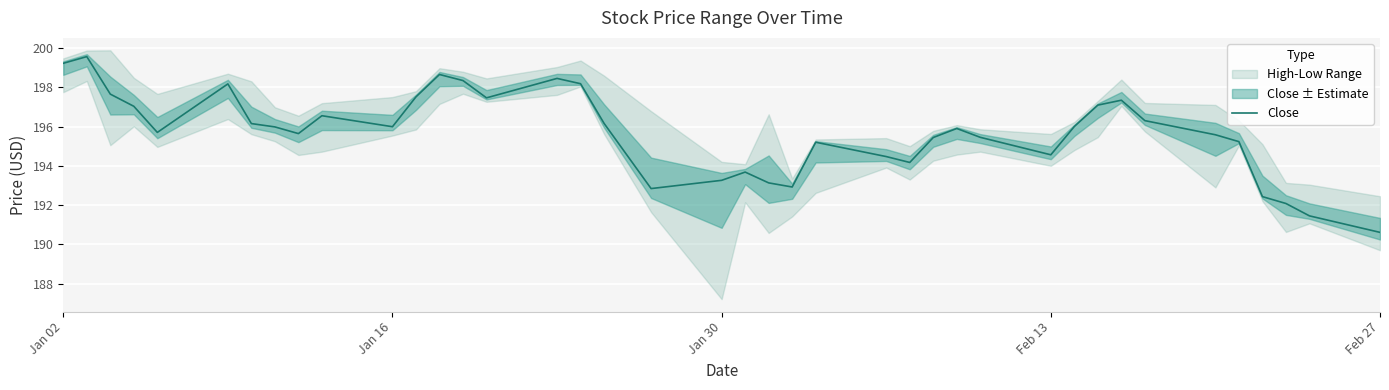

Reading left to right, transcribe all the data shown in this chart.

199.2	199.6	197.6	197.0	195.7	198.2	196.1	196.0	195.6	196.6	196.0	197.5	198.6	198.3	197.5	198.4	198.2	196.2	192.8	193.3	193.7	193.1	192.9	195.2	194.5	194.2	195.4	195.9	195.4	194.6	196.0	197.1	197.3	196.3	195.6	195.2	192.4	192.1	191.4	190.6